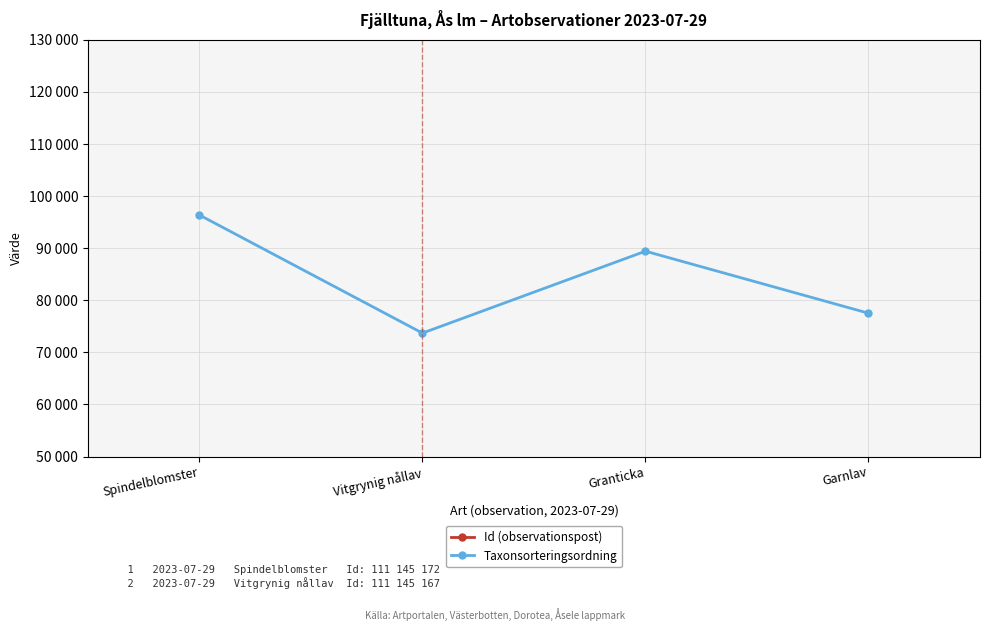

List the series in order of their overall mean, lowest first.

Taxonsorteringsordning, Id (observationspost)